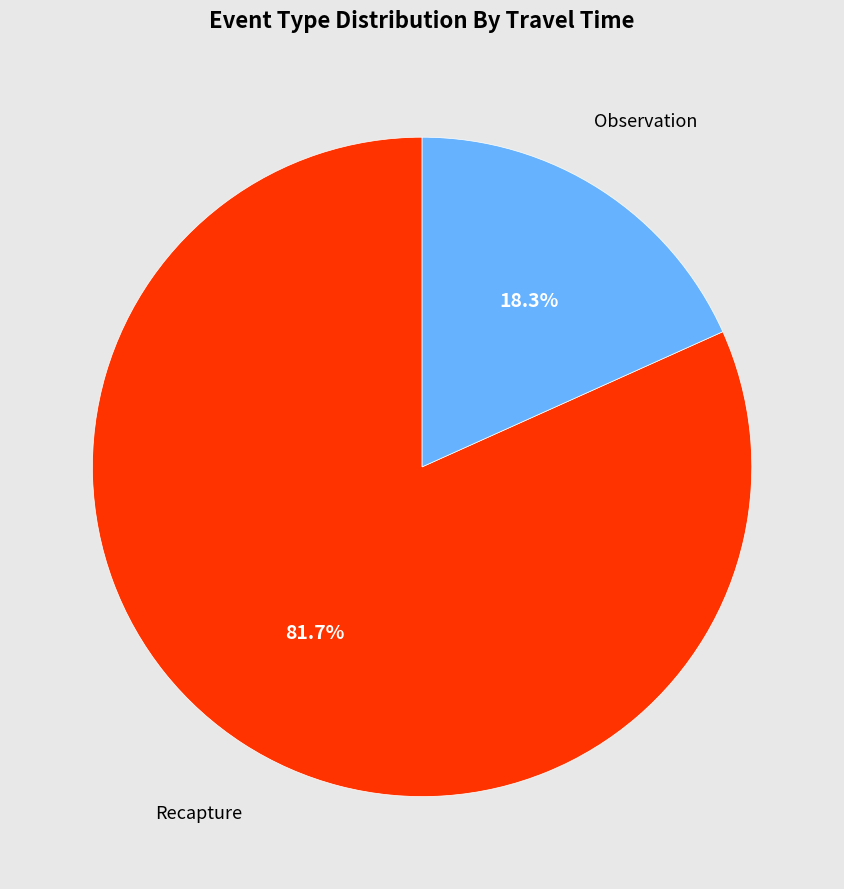

Count the number of slices in the pie.

2